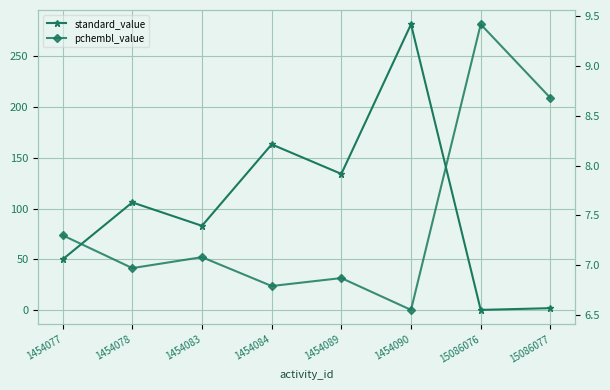

Where do standard_value and pchembl_value first cross each other?

1454090 and 15086076